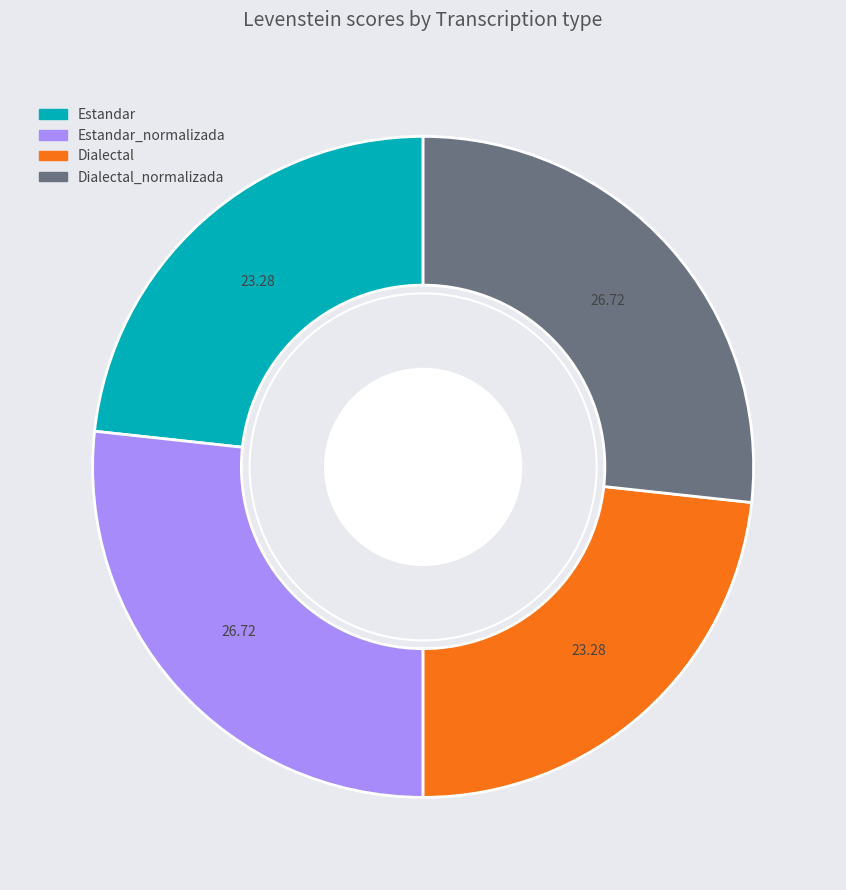

Is there any slice that represents more than half of the pie?

No